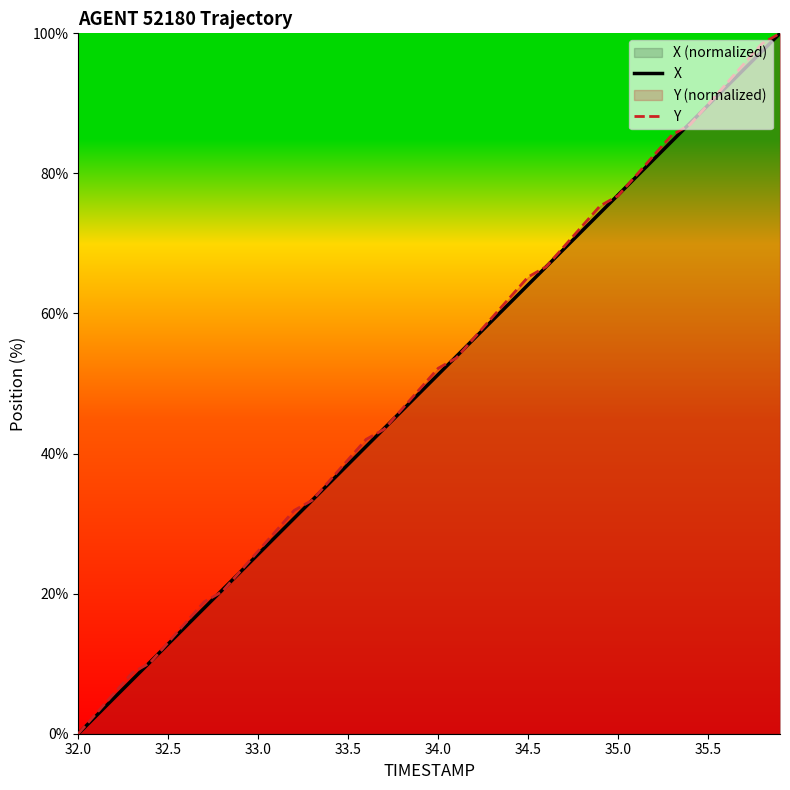

At how many categories does at least one series exceed 7?

37